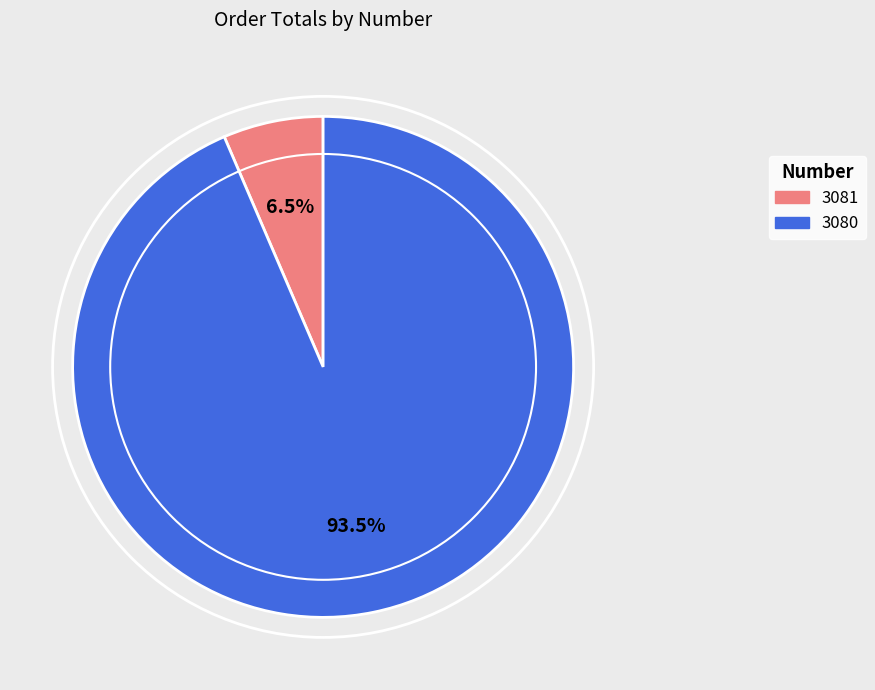

Is the sum of 3081 and 3080 greater than half?

Yes